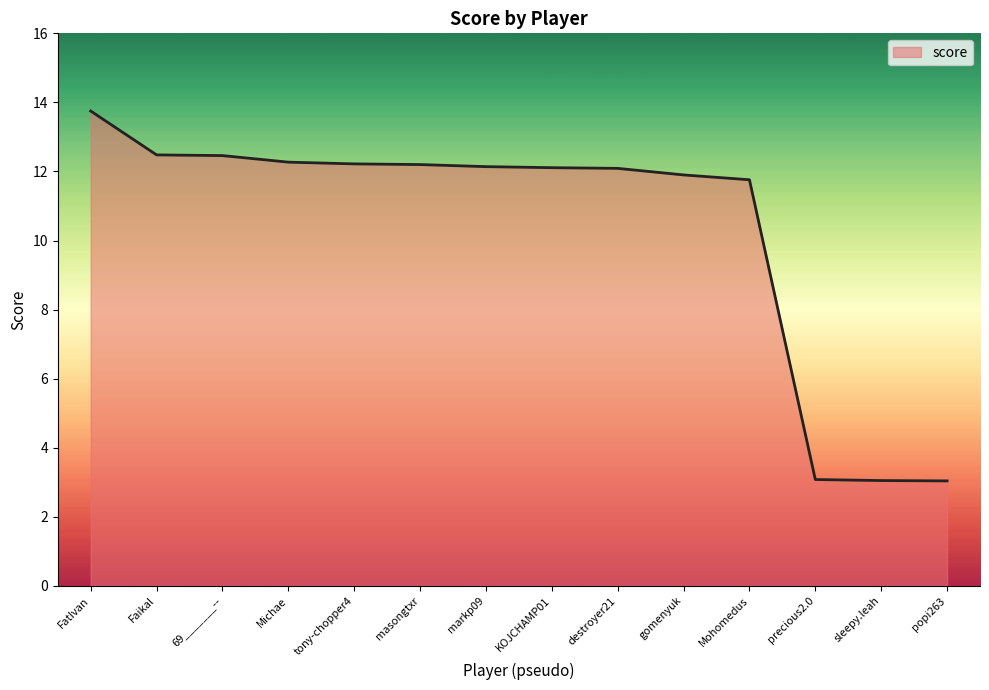

What is the ratio of the value at Mohomedus to the value at Faikal?

0.9